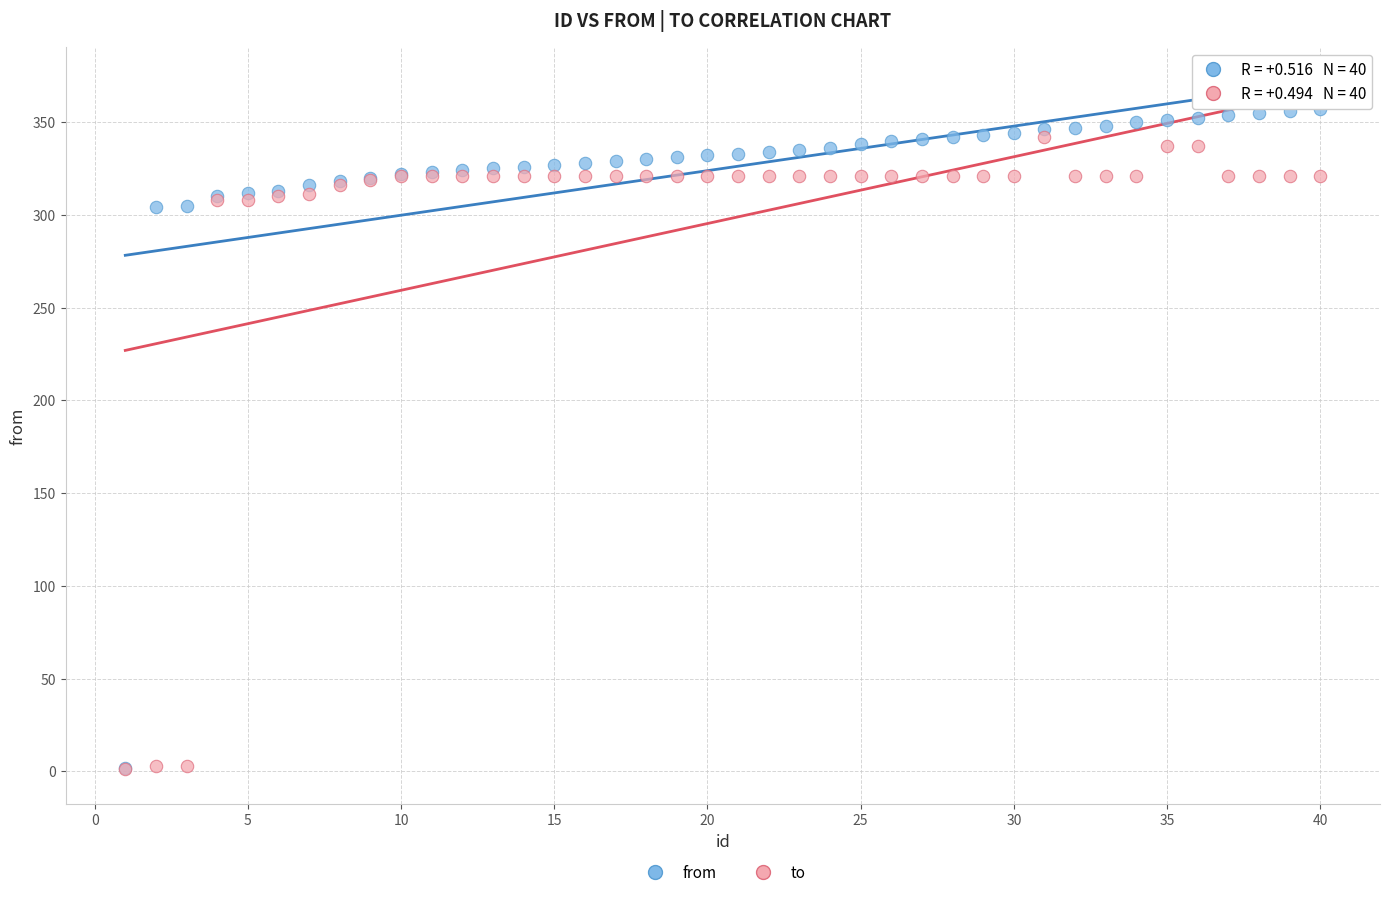

Which series contains the highest Y value?

from